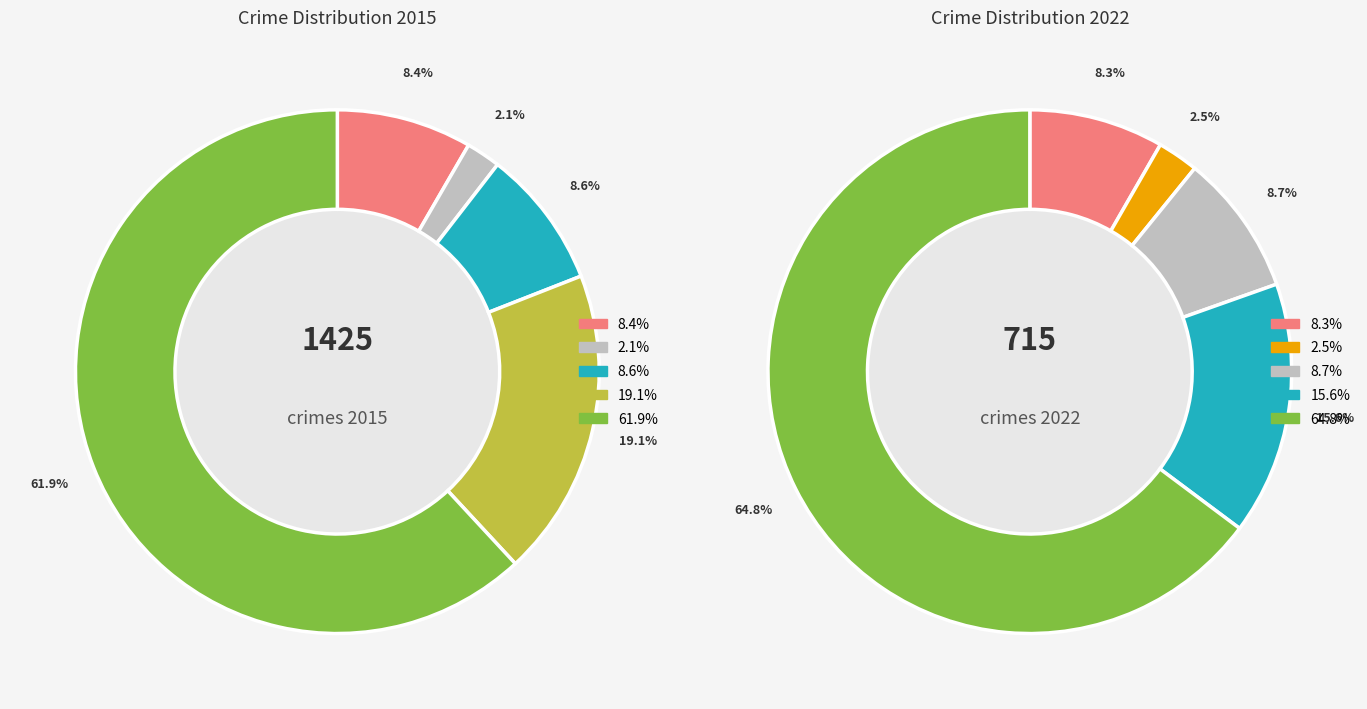

What percentage is NOT represented by values_2022?

95.5%